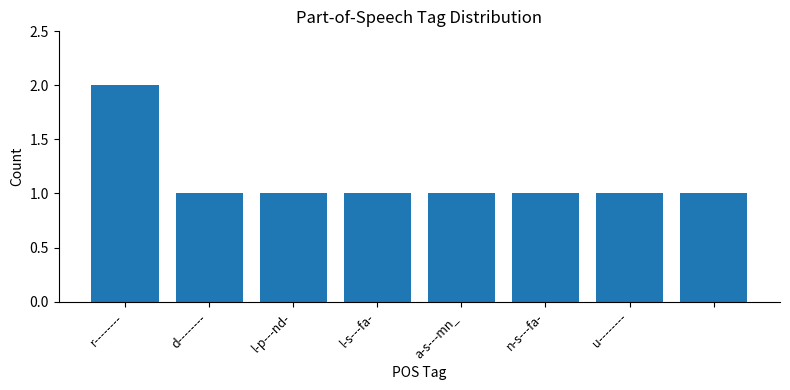

What is the smallest value displayed?

1